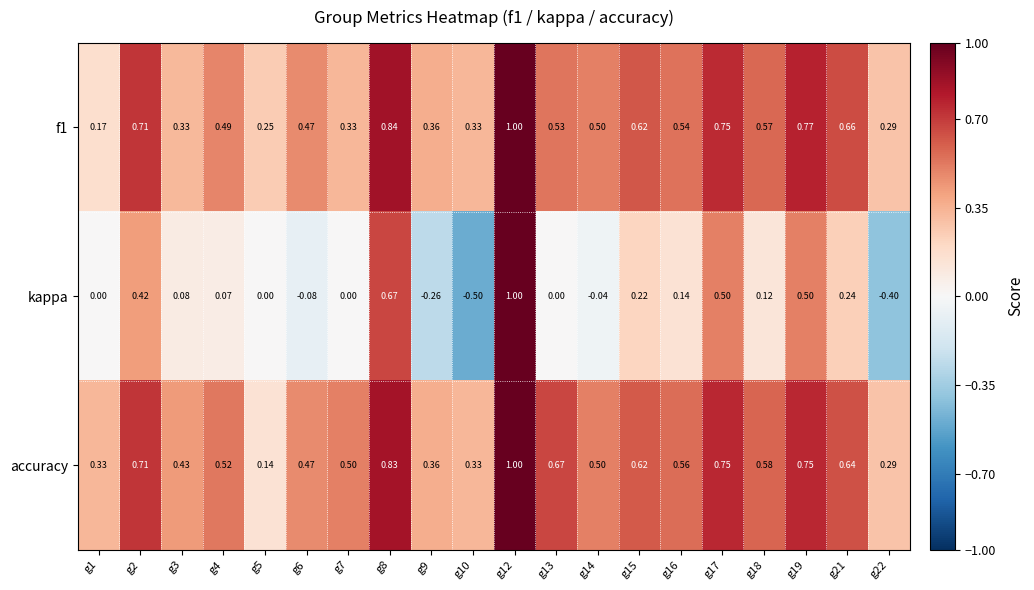

At which category is the sum across all series the highest?

g12